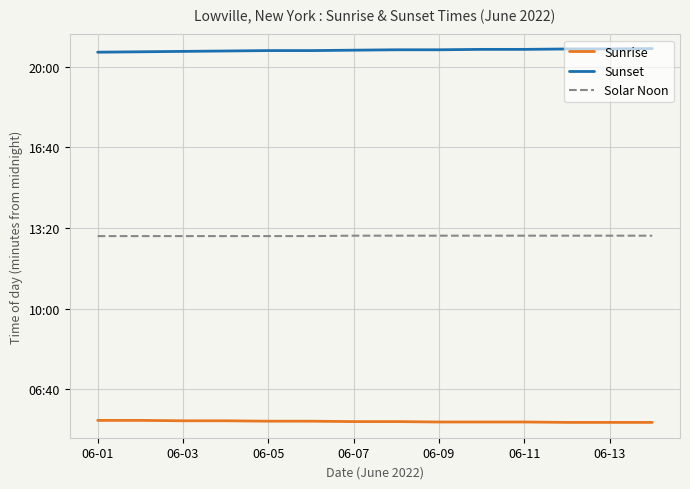

True or false: Sunset and Sunrise intersect in this chart.

False